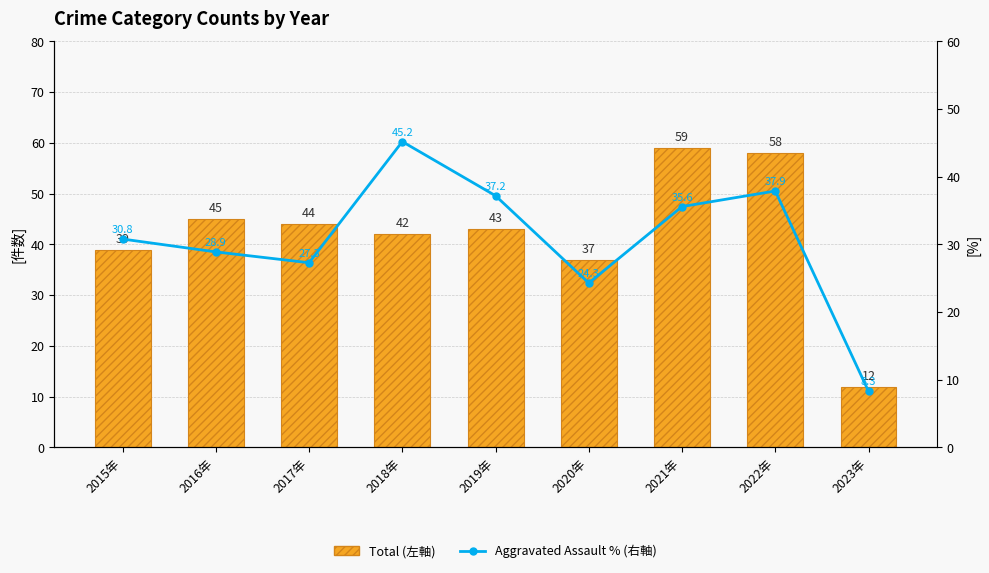

What is the sum of all Aggravated Assault % (右軸) values?

275.5